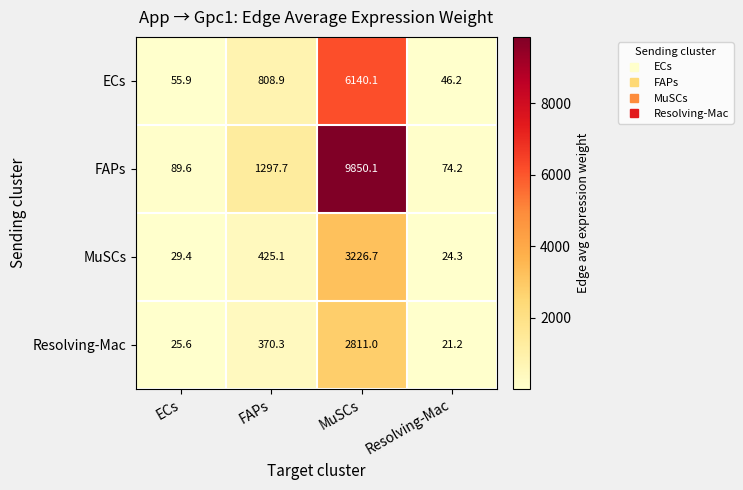

Which category has the lowest value across all series?

Resolving-Mac